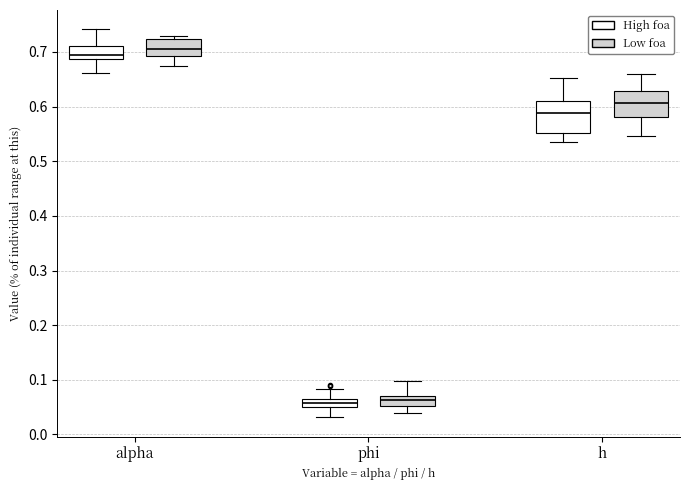

Which box is the tallest, from its lower edge to its upper edge?

h (High foa)